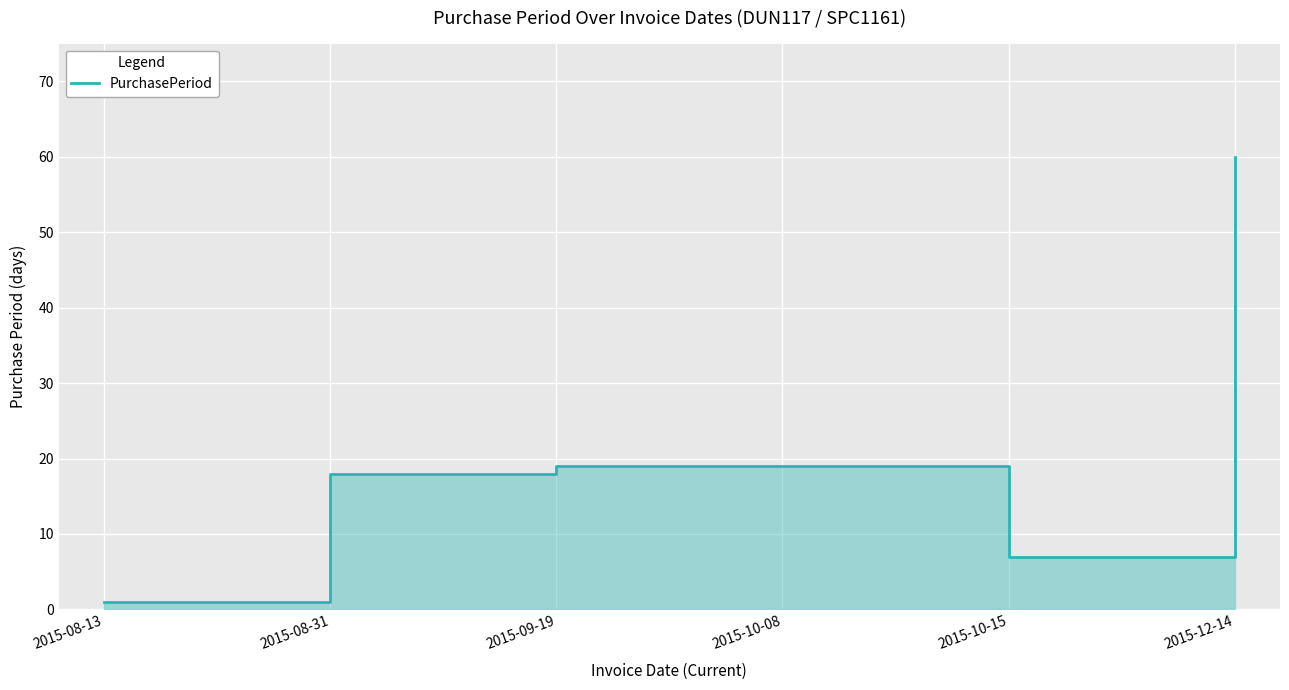

The chart shows a value of 7 at 2015-10-15. True or false?

True